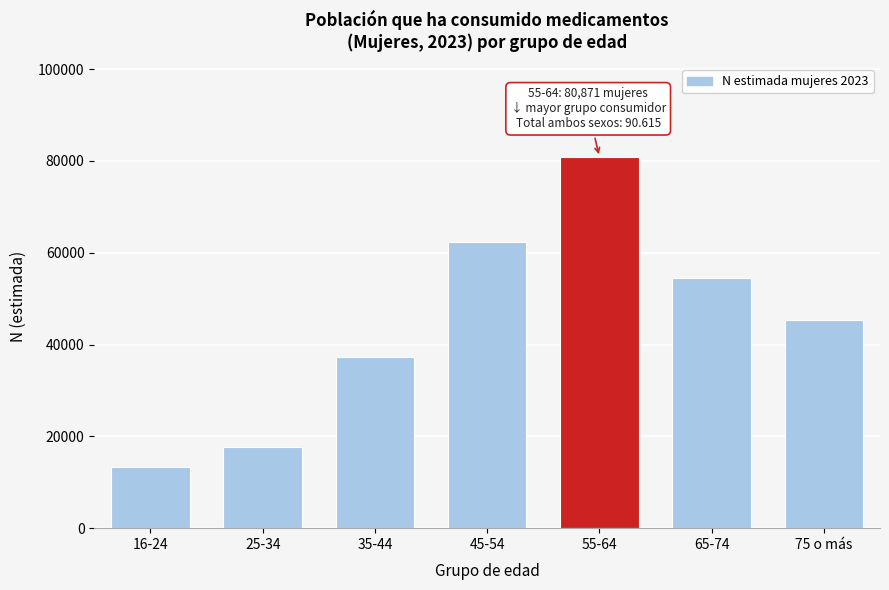

Reading left to right, list all the values displayed in this chart.

16-24=13220	25-34=17633	35-44=37273	45-54=62303	55-64=80871	65-74=54470	75 o más=45288